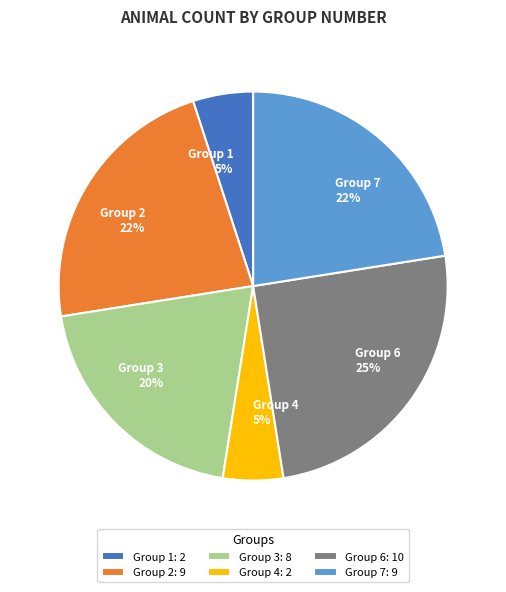

Approximately how many times larger is the value at Group 7 compared to Group 2?

1.0